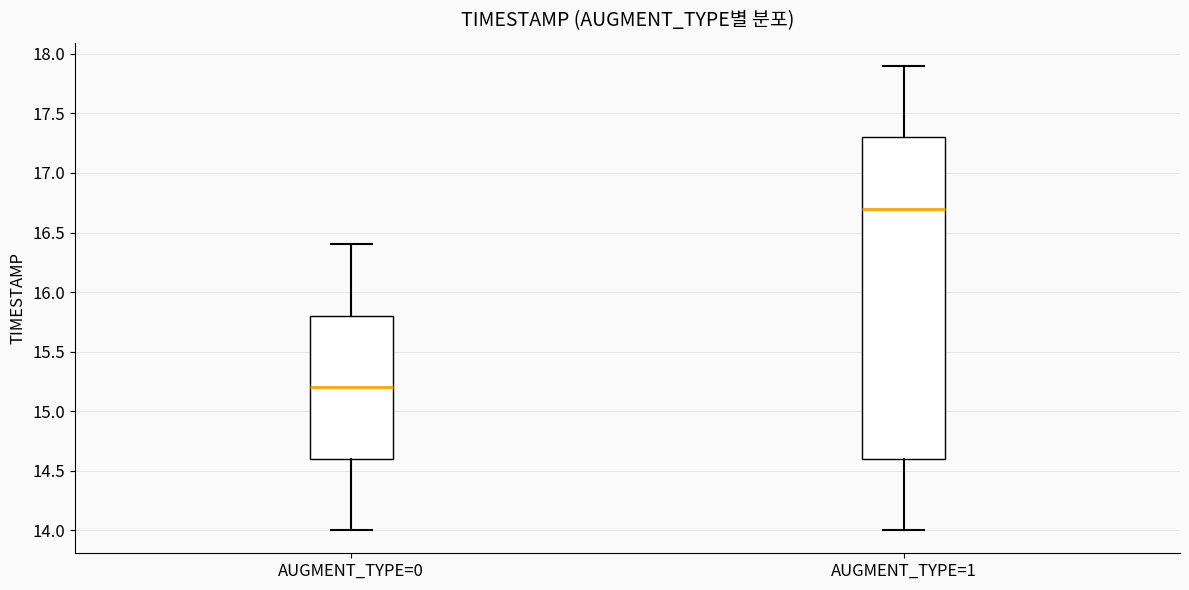

Reading left to right, transcribe this box plot: for each box, give where its median line is, the range the box spans, and where its two whiskers end, as read against the y-axis. The values are not printed on the chart, so give them approximately, as read against the axis.

AUGMENT_TYPE=0: median 15.2, box 14.6 to 15.8, whiskers 14.0 to 16.4
AUGMENT_TYPE=1: median 16.7, box 14.6 to 17.3, whiskers 14.0 to 17.9